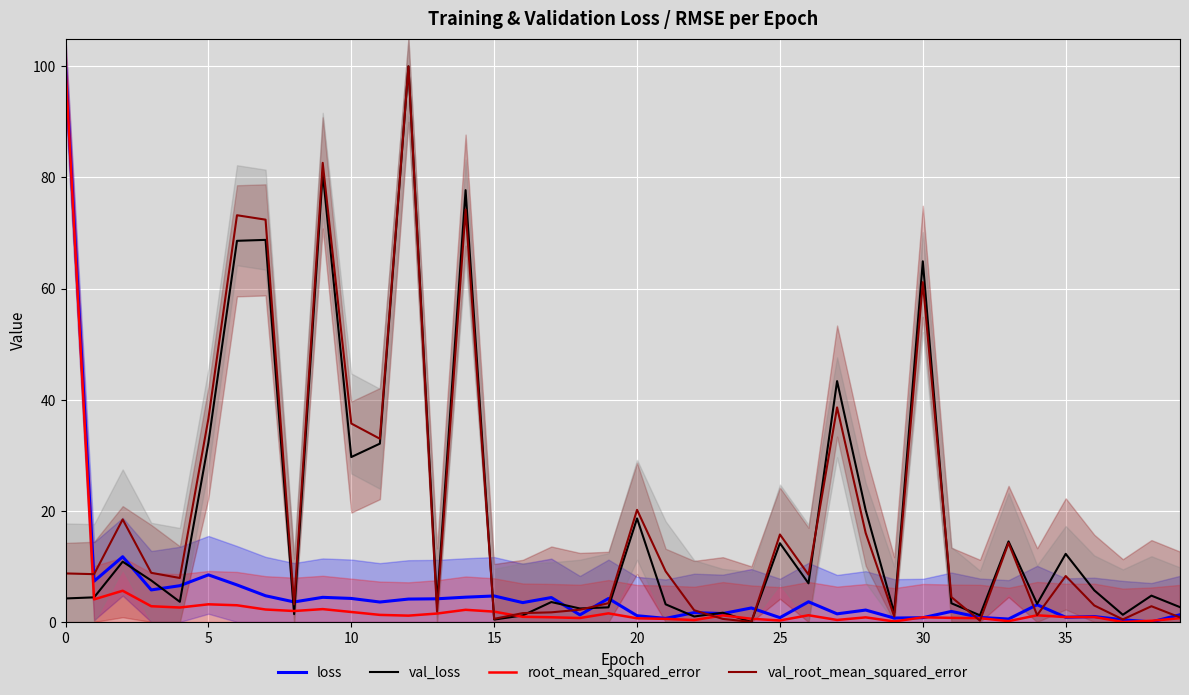

How many values in val_root_mean_squared_error are above zero?

39